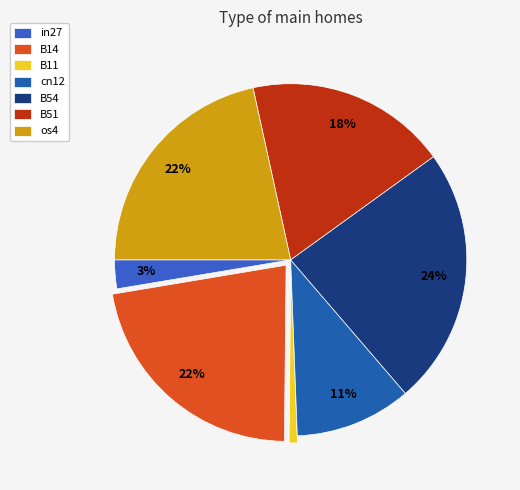

What percentage is the B11 slice, to the nearest percent?

1%